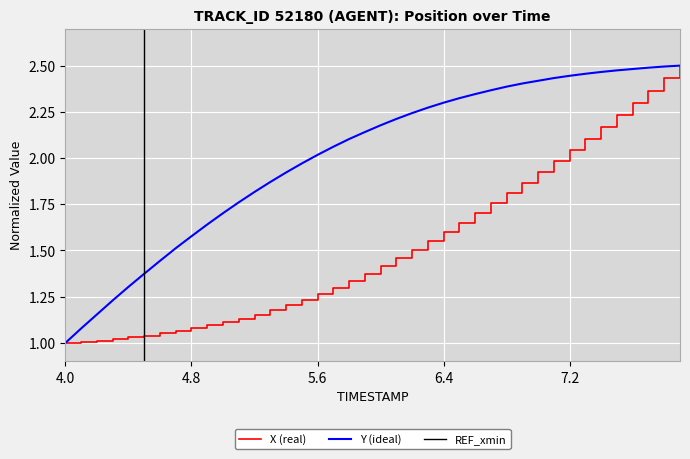

Which series has the widest spread of values?

X